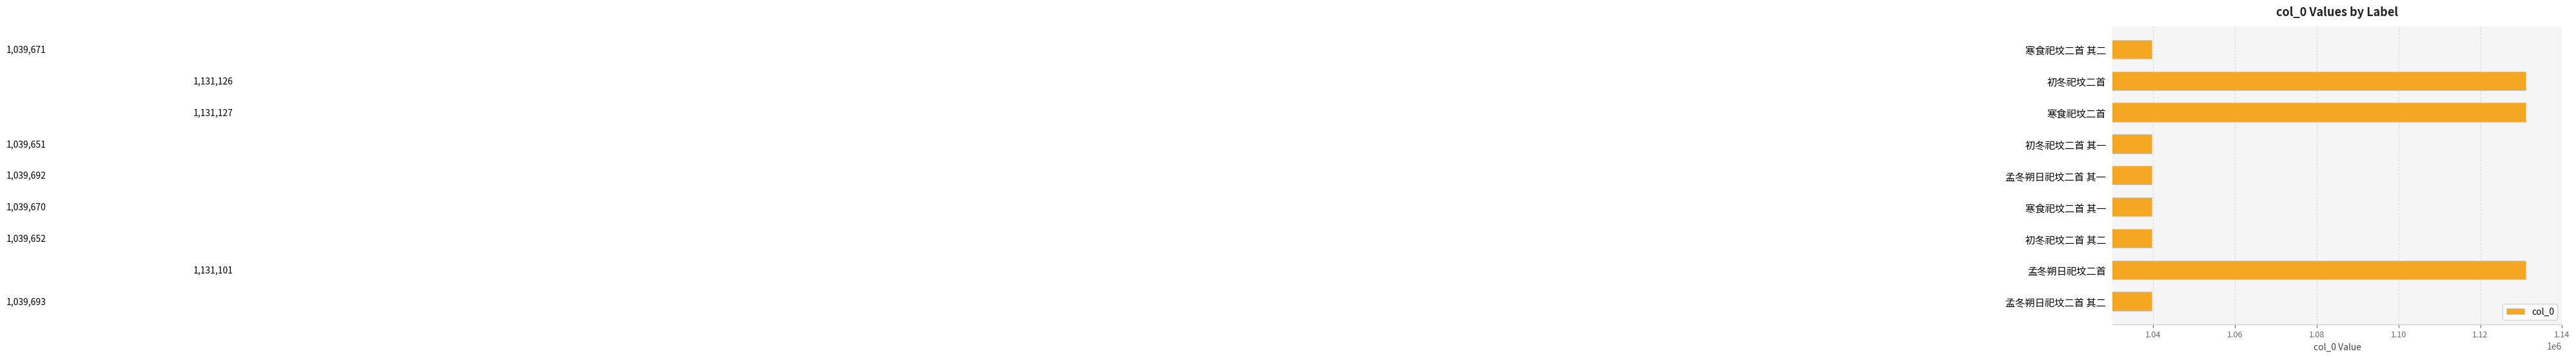

How many distinct data groups are displayed?

1